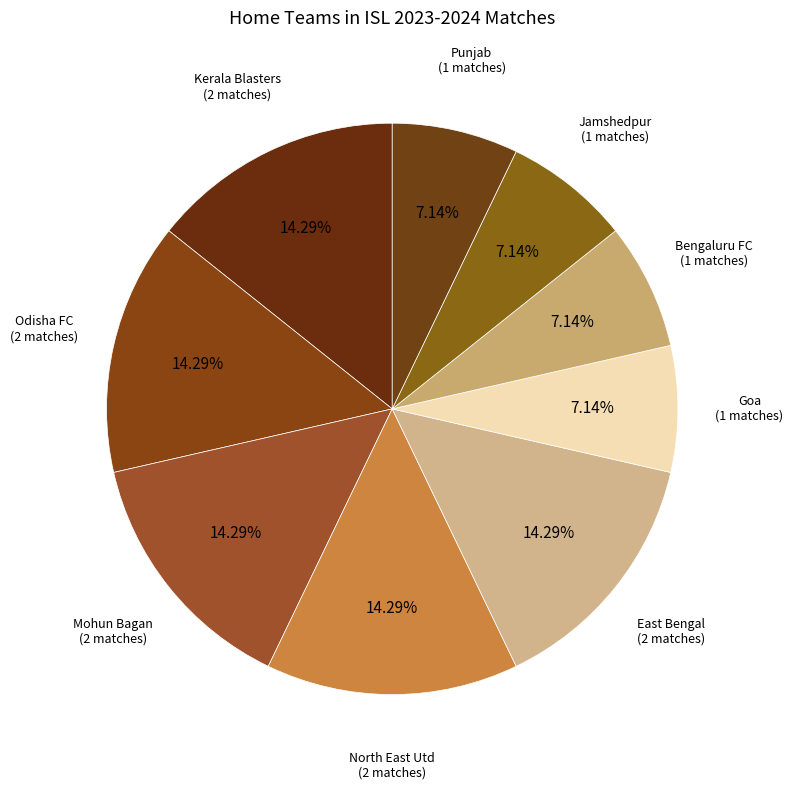

Which slice is the smallest?

Goa